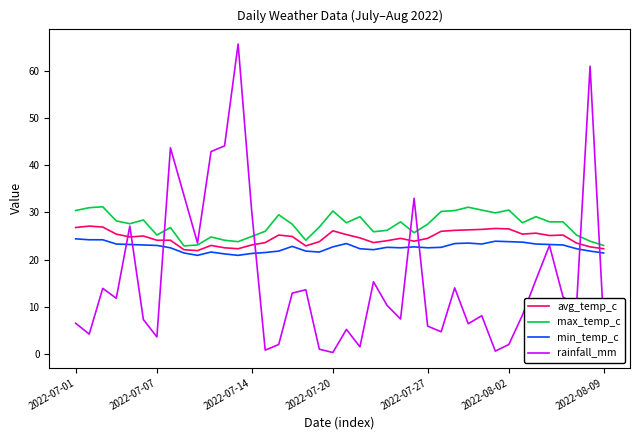

Rank the series by their average value, from lowest to highest.

rainfall_mm, min_temp_c, avg_temp_c, max_temp_c